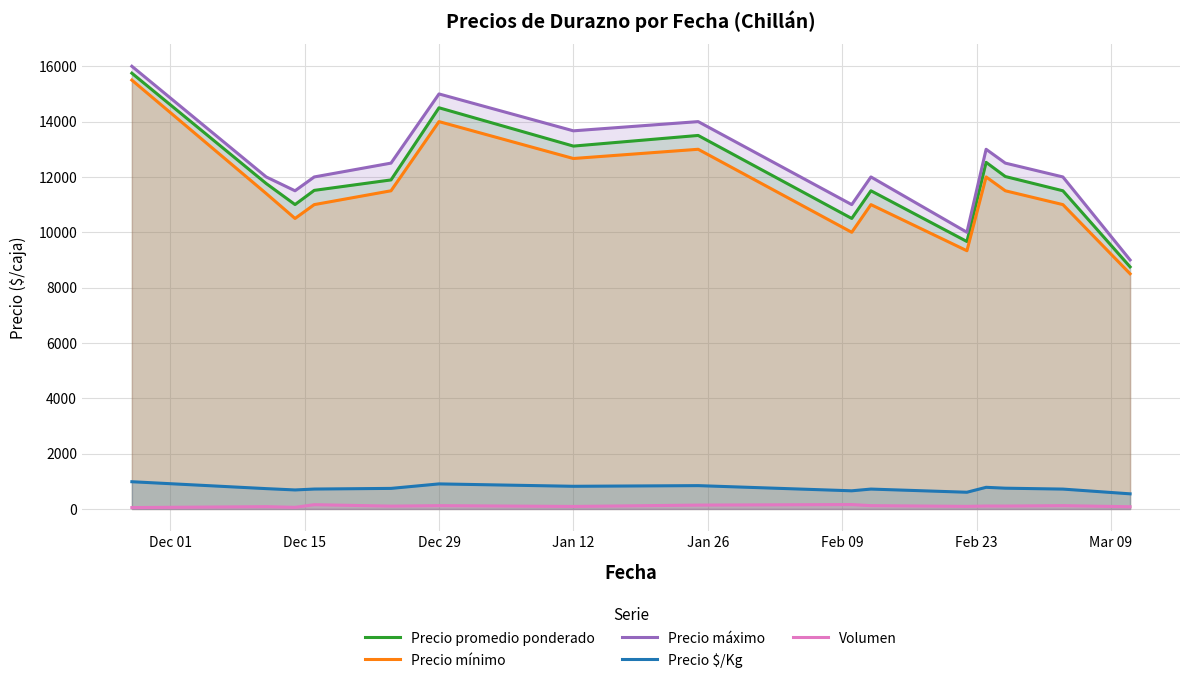

What is the sum of the Volumen values at Feb 09 and 13?

240.0